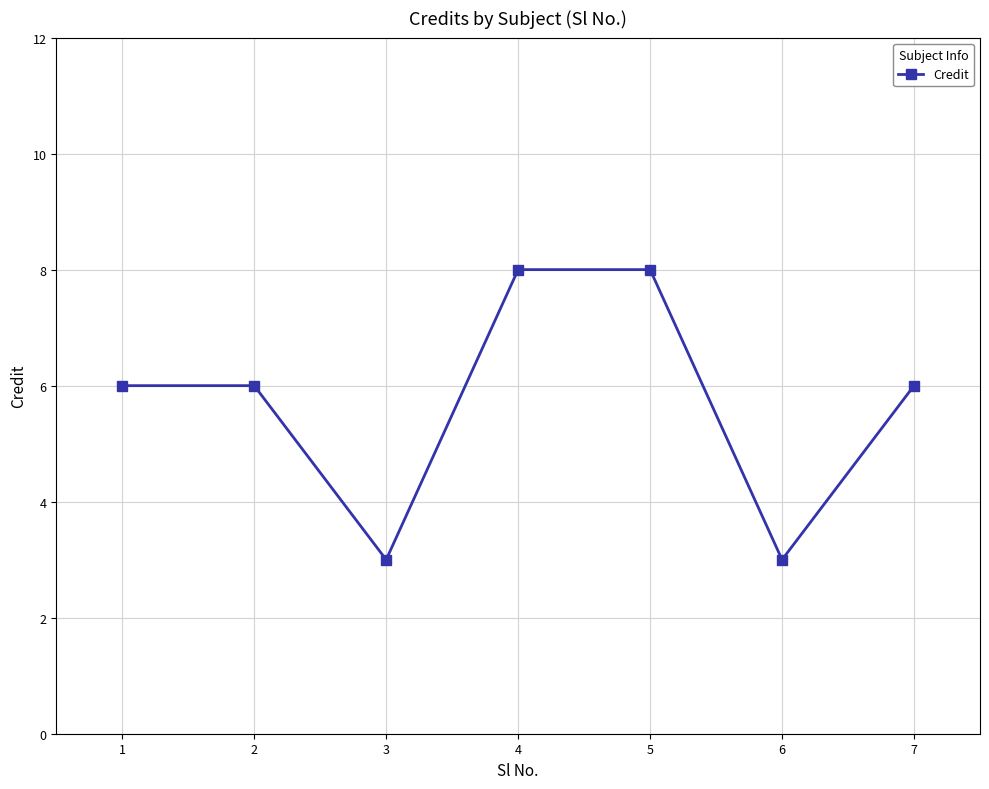

What is the minimum value shown in the chart?

3